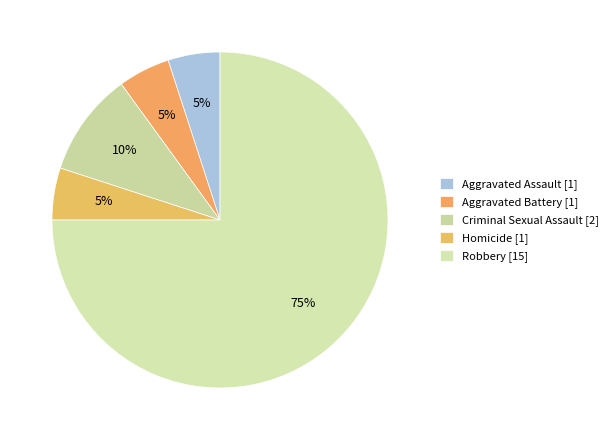

How many segments does this pie chart have?

5